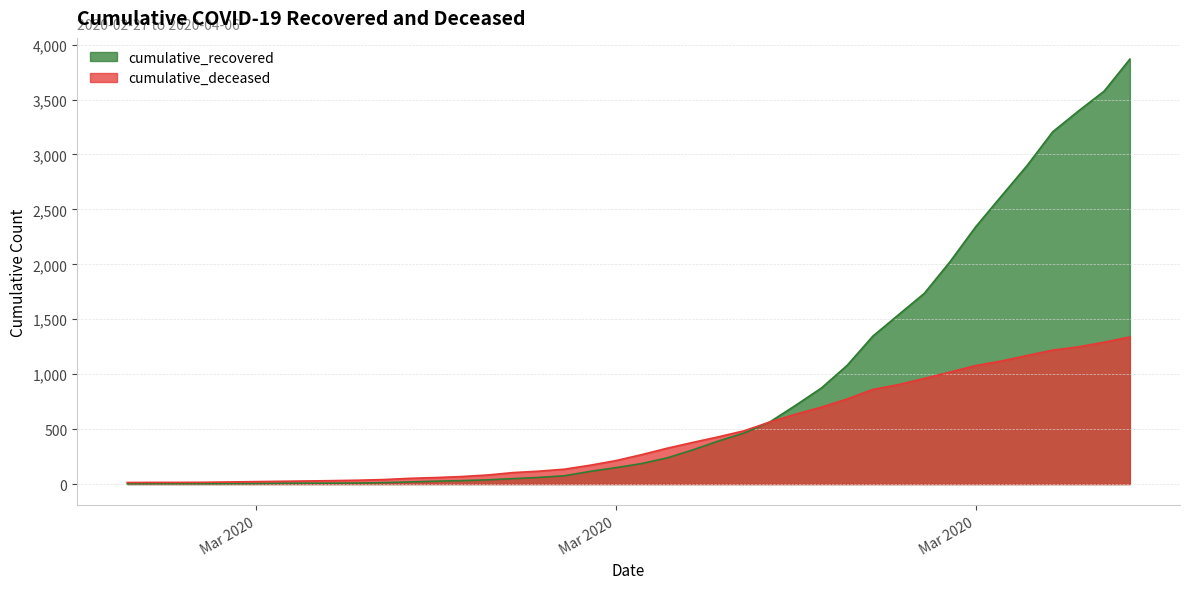

What is the maximum value for cumulative_deceased?

1339